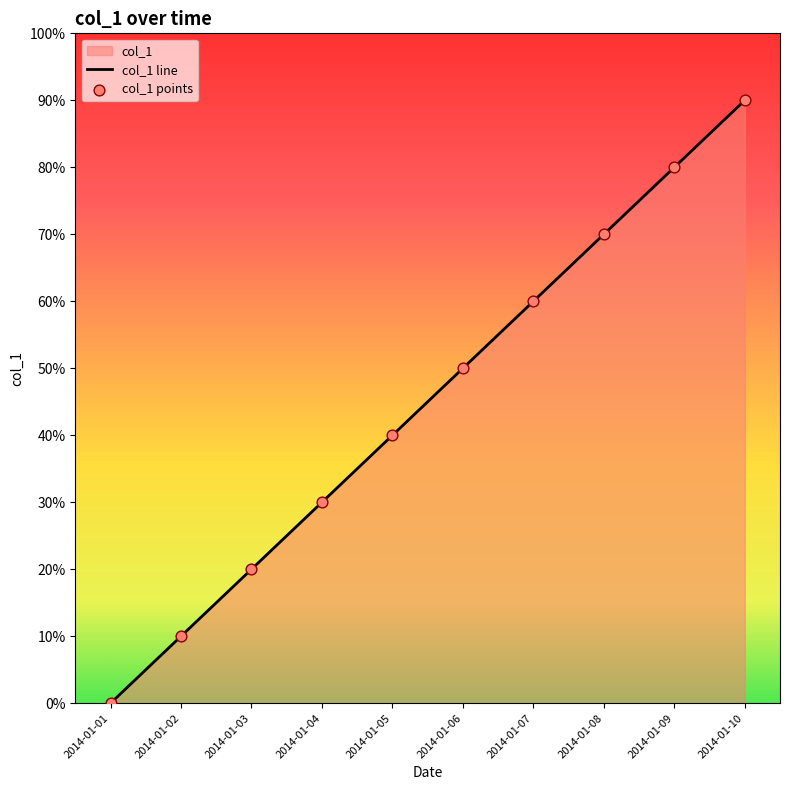

Which series reaches the minimum Y coordinate?

col_1 line